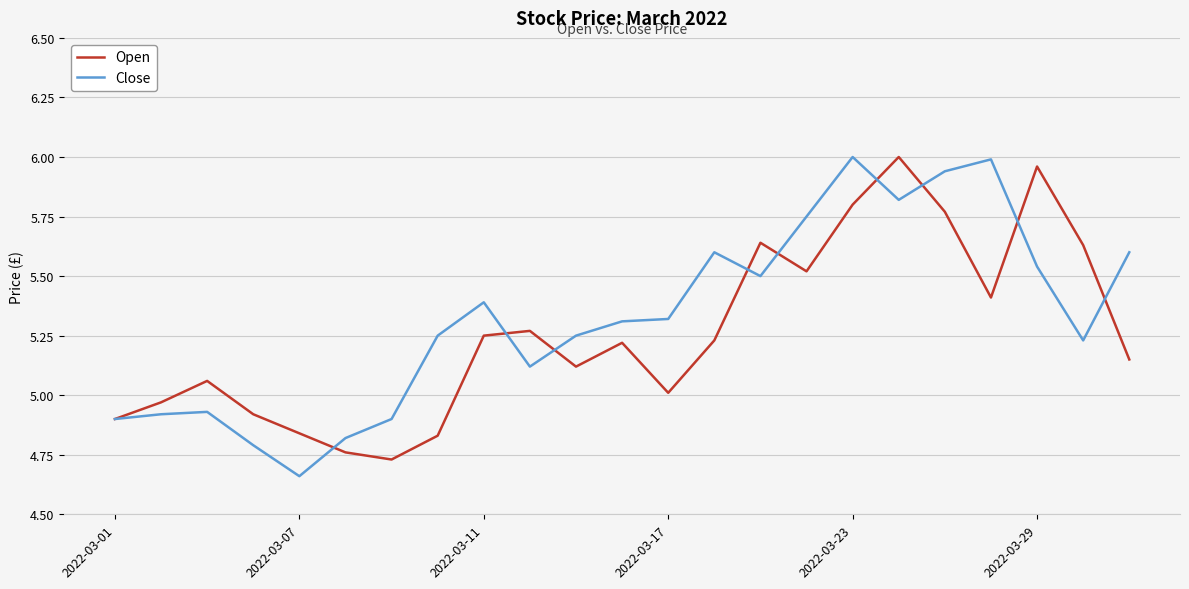

True or false: Close and Open cross at least once.

True